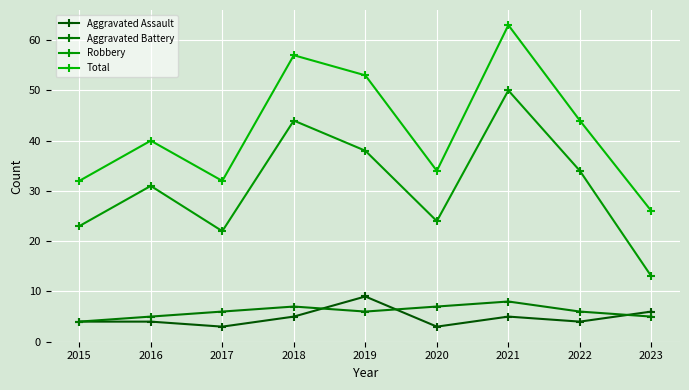

True or false: Aggravated Assault and Robbery cross at least once.

False